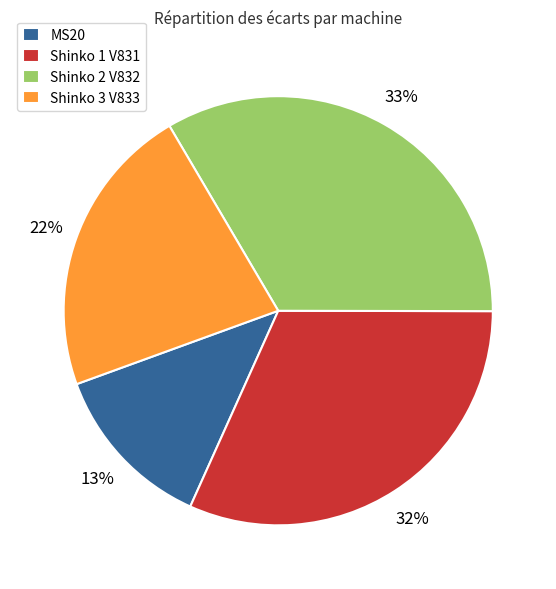

Which has a higher value, Shinko 1 V831 or Shinko 3 V833?

Shinko 1 V831